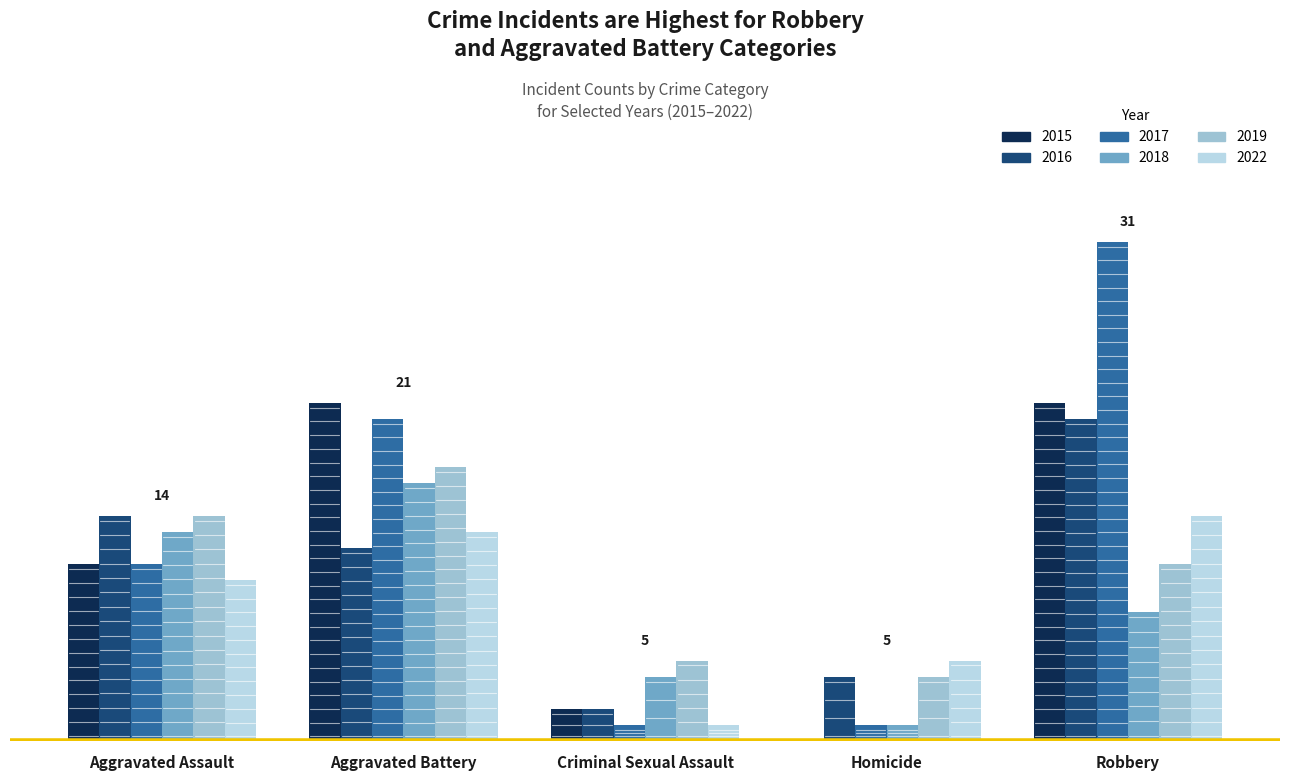

Are the bars horizontal?

No